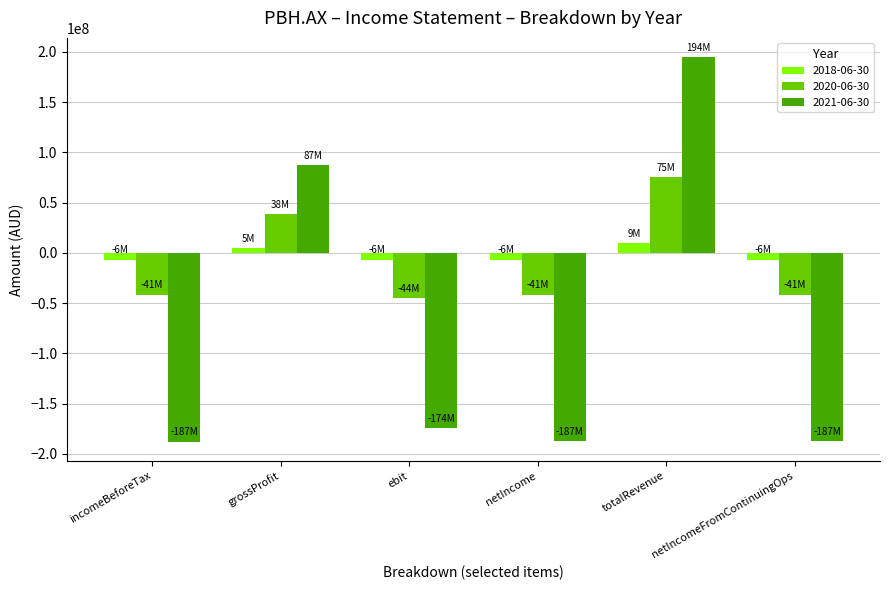

What is the approximate value of 2020-06-30 at netIncome, to the nearest 50?

-41463400